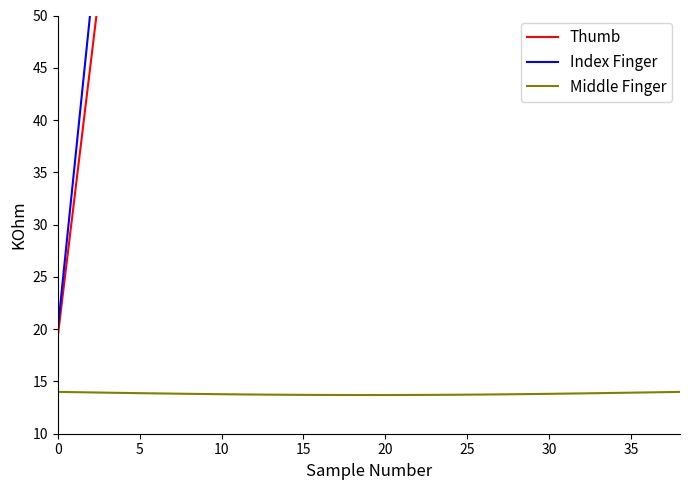

True or false: Thumb and Middle Finger intersect in this chart.

False